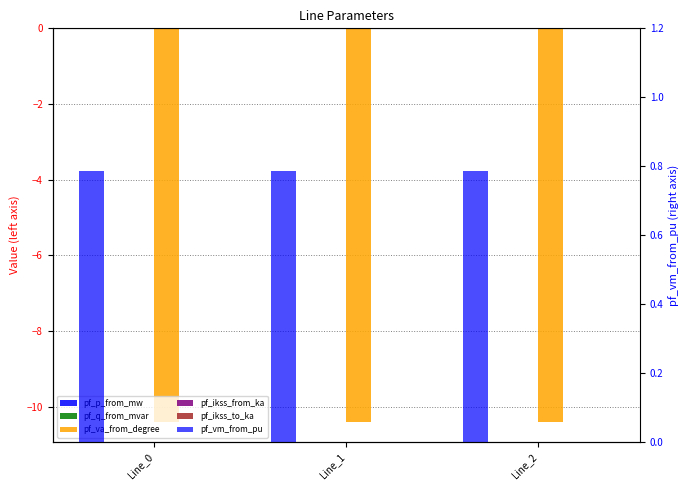

Rank the categories by pf_vm_from_pu value from lowest to highest.

Line_0, Line_2, Line_1